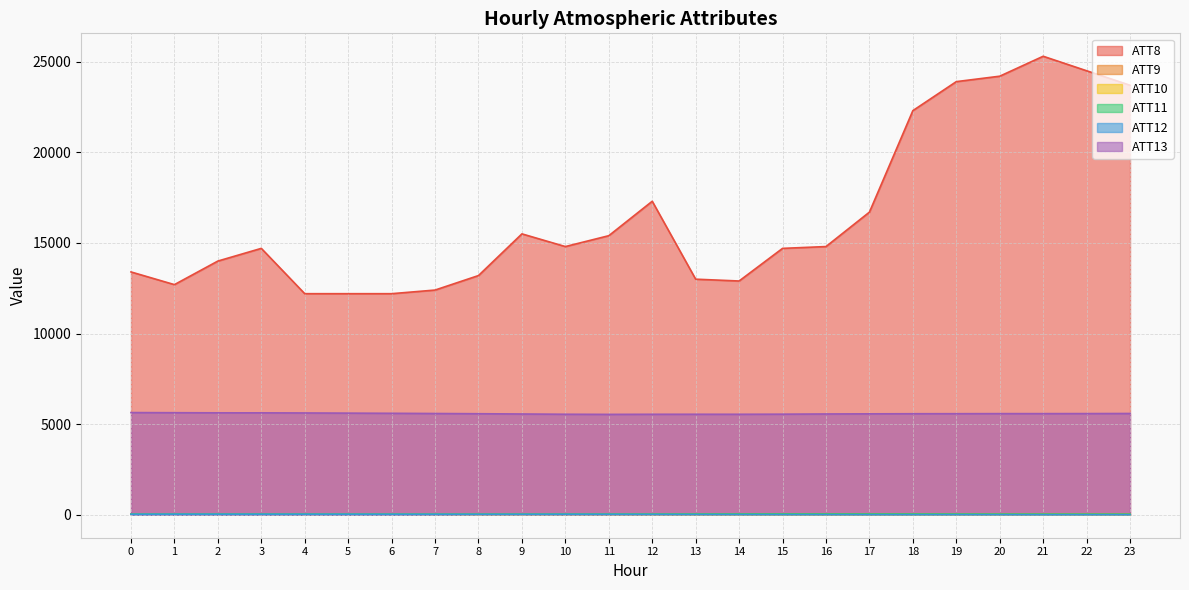

What is the smallest value displayed?

4.7